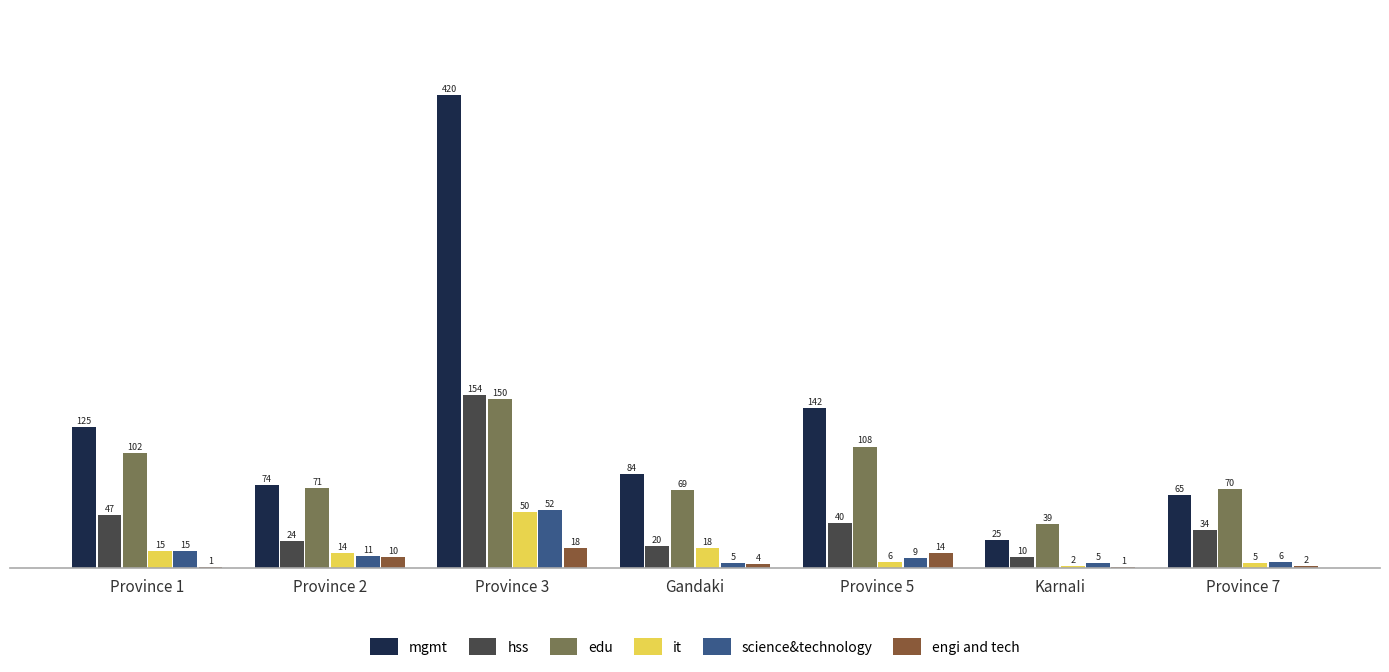

Which category has the highest value across all series?

Province 3